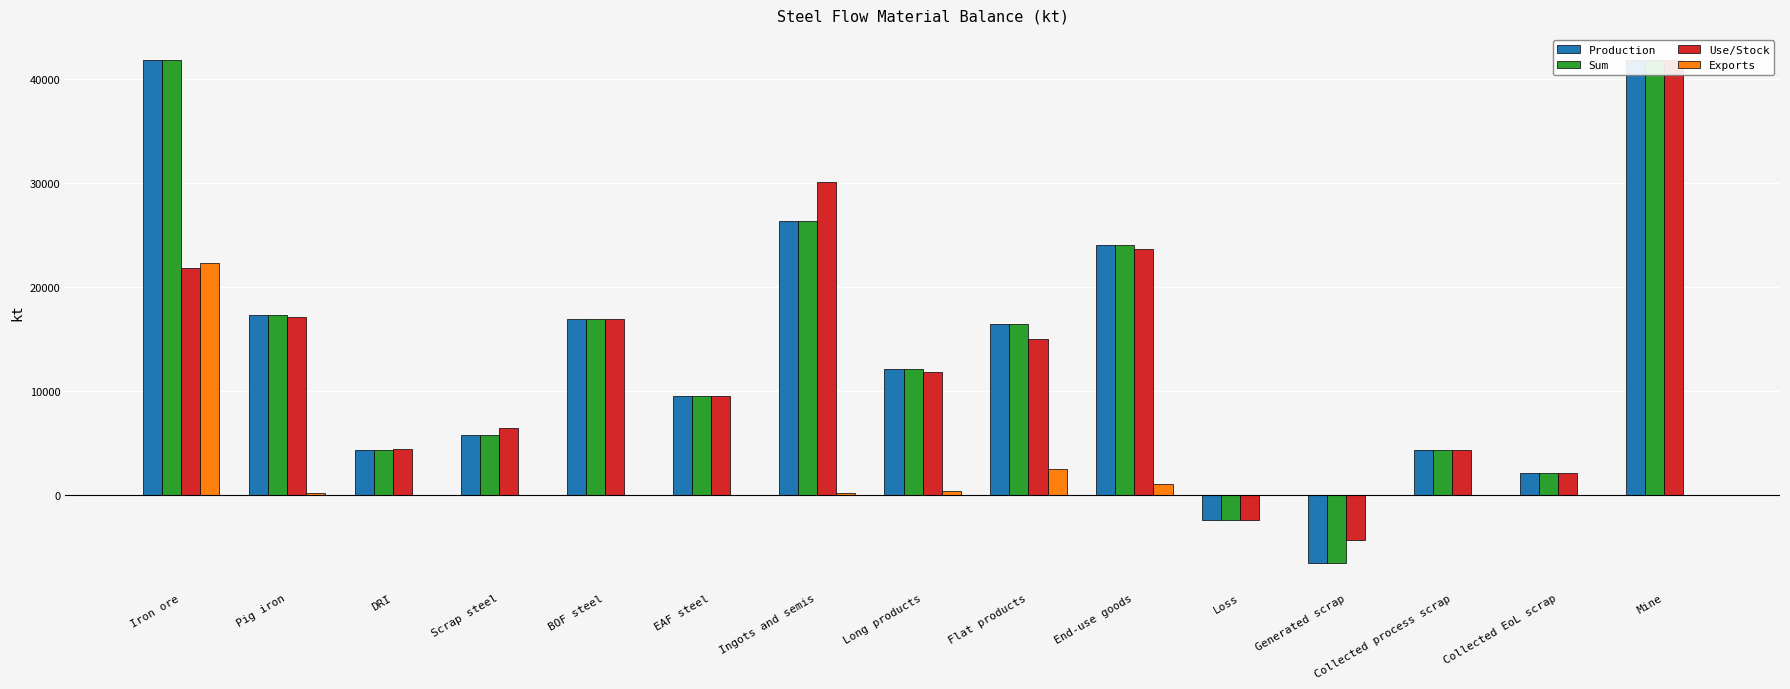

How many negative values does the Production series have?

2